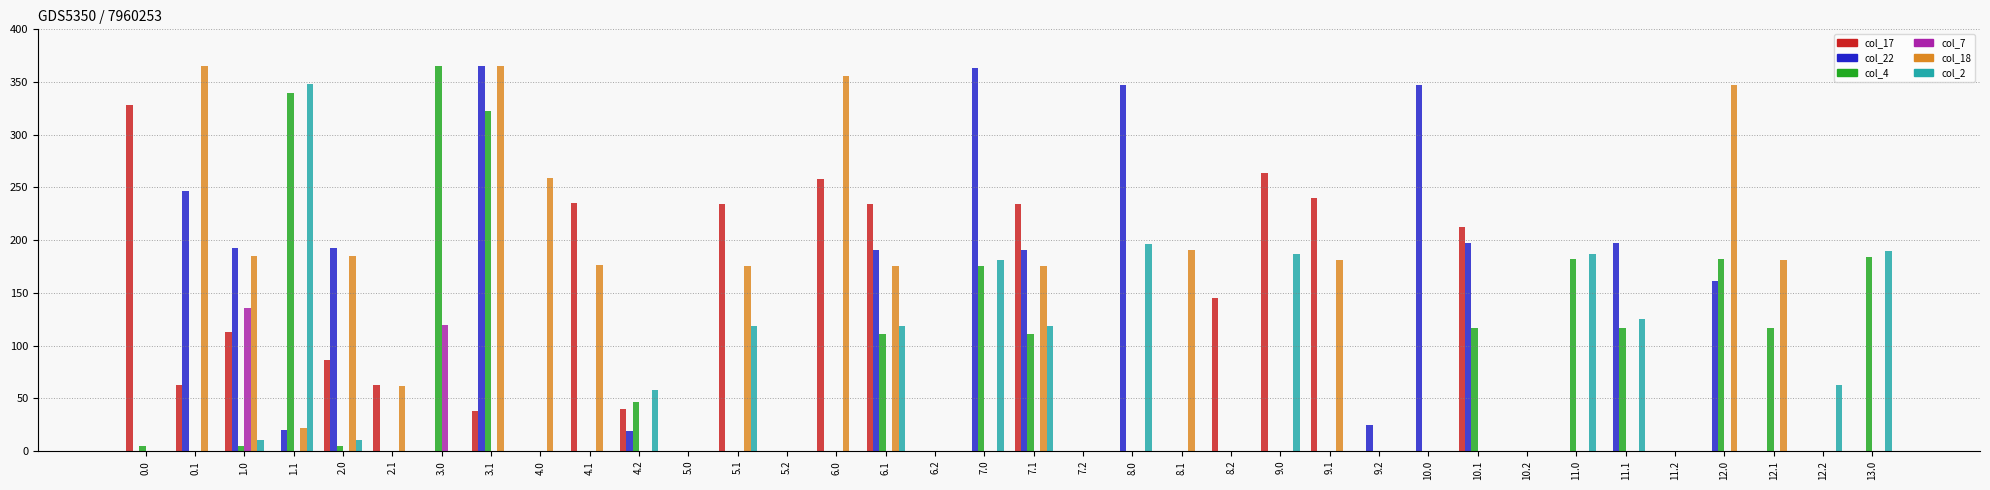

What are all the series names shown in the legend?

col_17, col_22, col_4, col_7, col_18, col_2